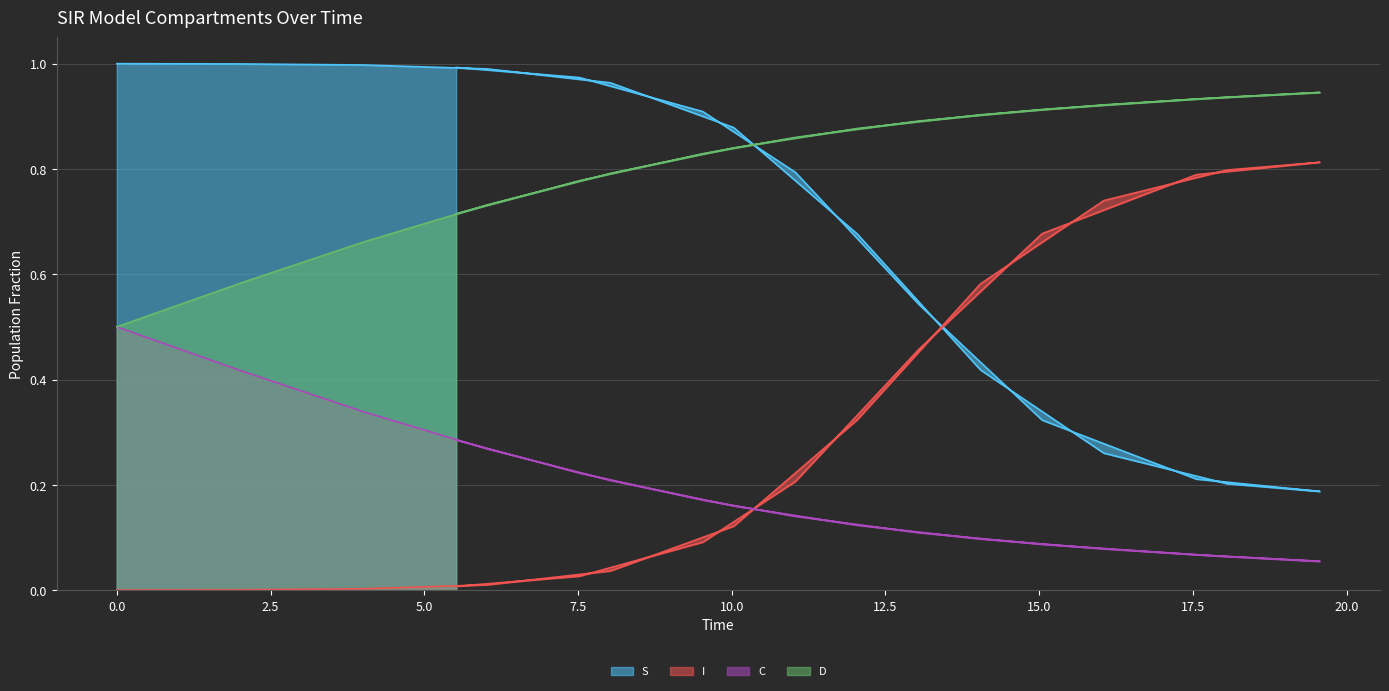

At how many categories does at least one series exceed 0?

18